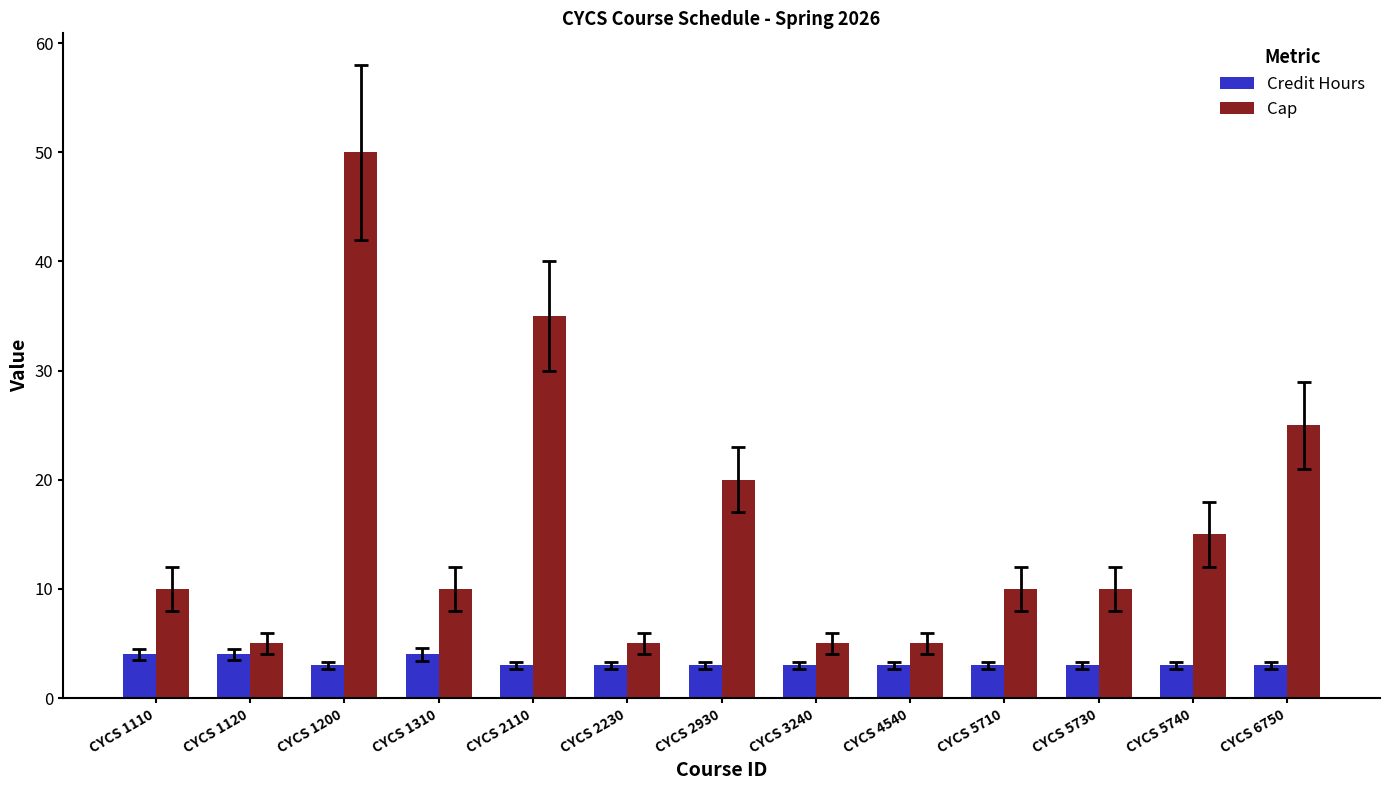

Reading left to right, what are all the values shown in this chart?

Credit Hours: CYCS 1110=4	CYCS 1120=4	CYCS 1200=3	CYCS 1310=4	CYCS 2110=3	CYCS 2230=3	CYCS 2930=3	CYCS 3240=3	CYCS 4540=3	CYCS 5710=3	CYCS 5730=3	CYCS 5740=3	CYCS 6750=3
Cap: CYCS 1110=10	CYCS 1120=5	CYCS 1200=50	CYCS 1310=10	CYCS 2110=35	CYCS 2230=5	CYCS 2930=20	CYCS 3240=5	CYCS 4540=5	CYCS 5710=10	CYCS 5730=10	CYCS 5740=15	CYCS 6750=25